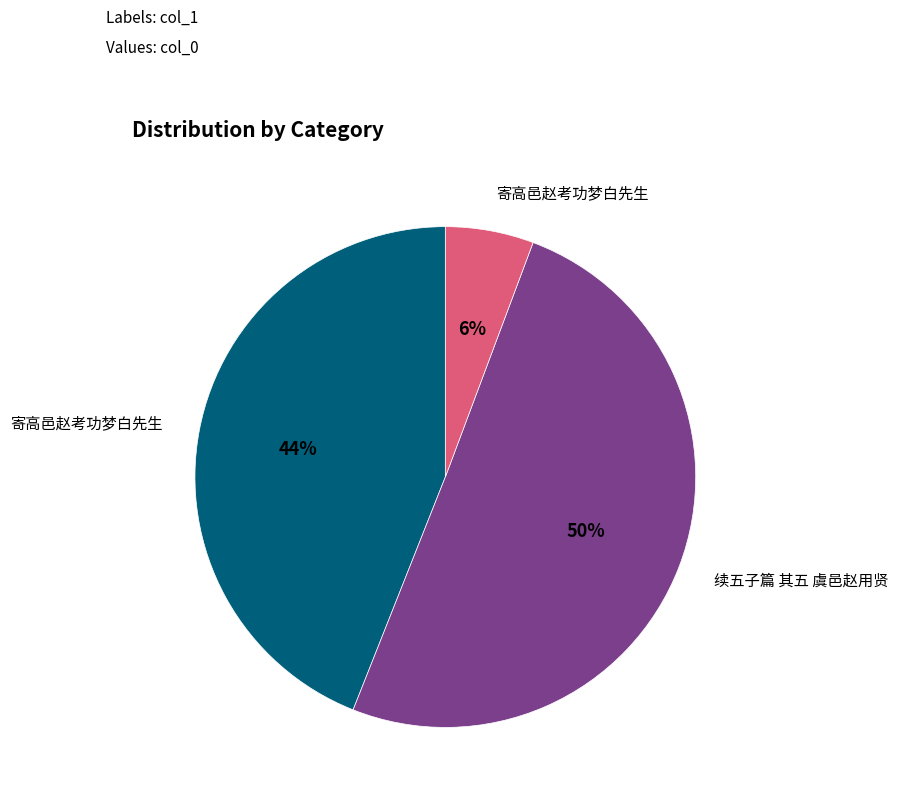

To the nearest percent, what is the average slice percentage?

33%